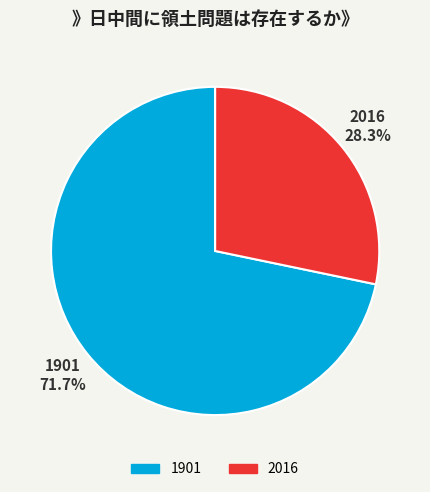

To the nearest percent, what is the average slice percentage?

50%